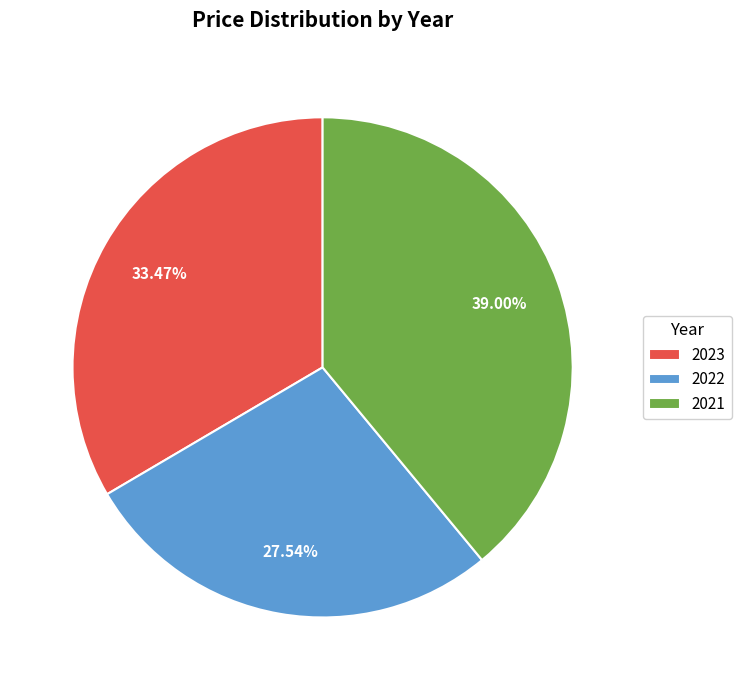

Which slice is the largest?

2021